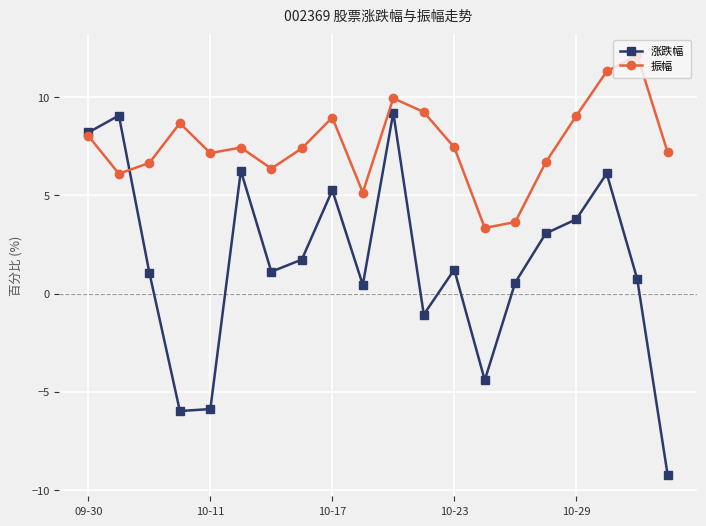

Count the number of categories in the chart.

20